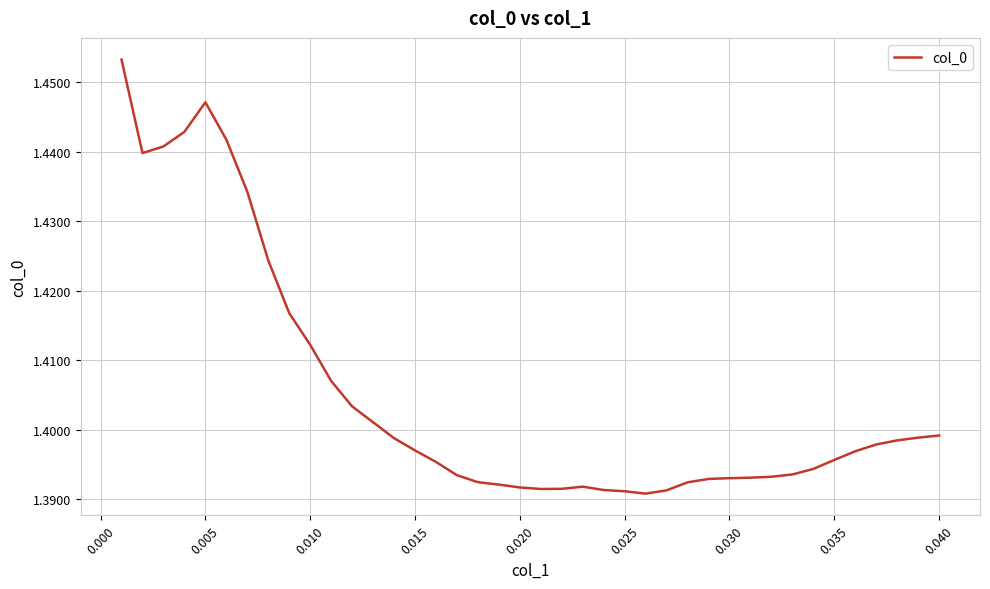

Is it true that the value at 0.020 is 2.5?

False